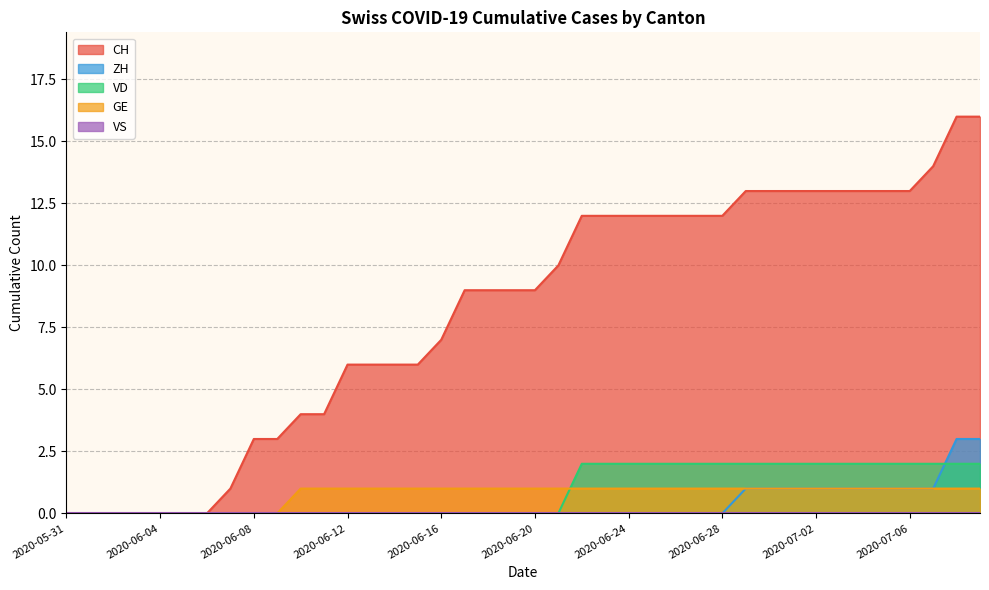

How many times do ZH and VD cross each other?

1